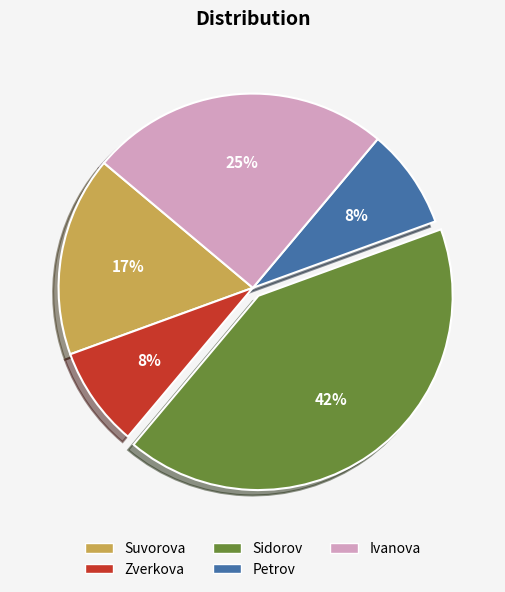

To the nearest percent, what is the average slice percentage?

20%